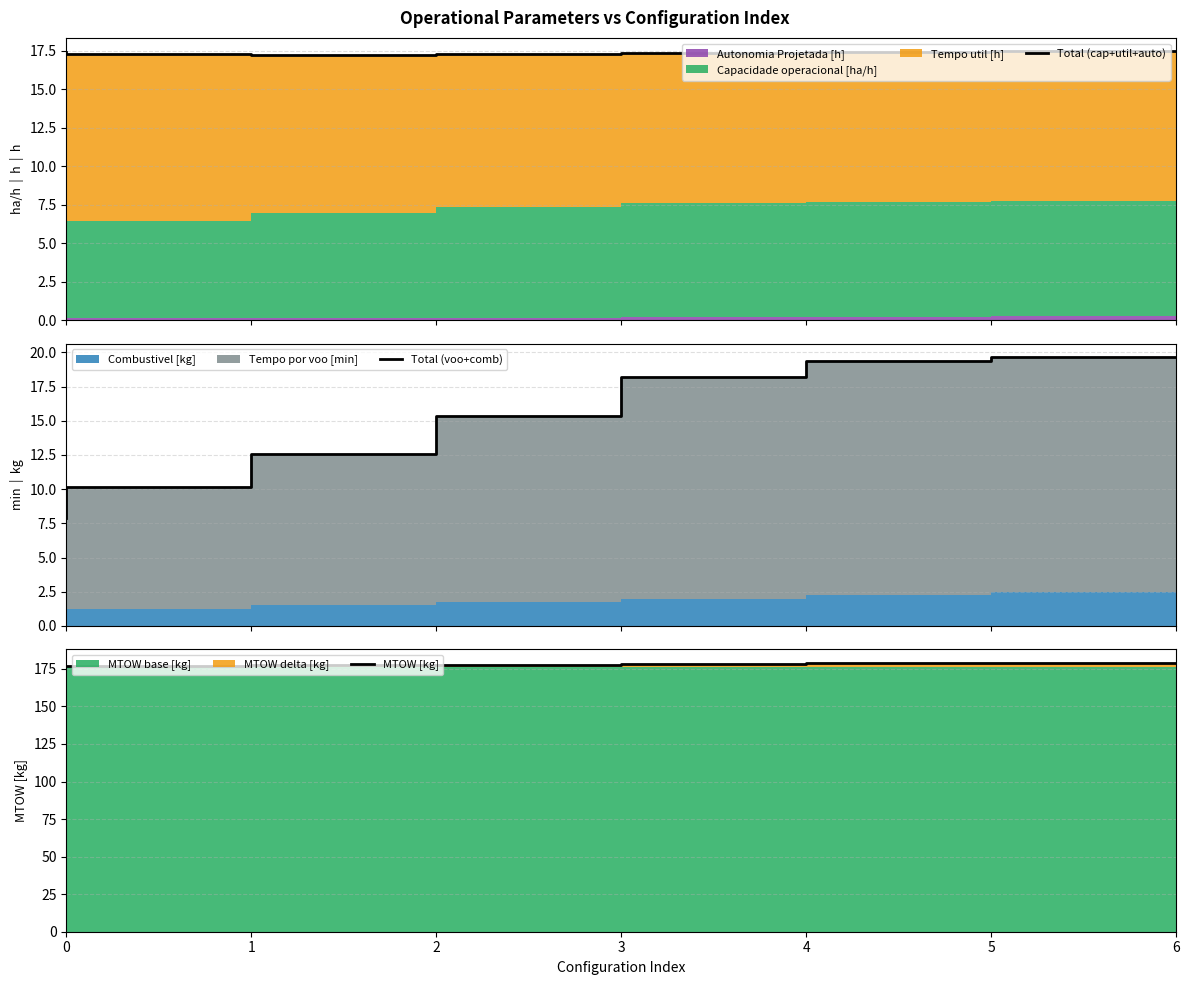

What value does the Total (cap+util+auto) series have at 5?

17.4